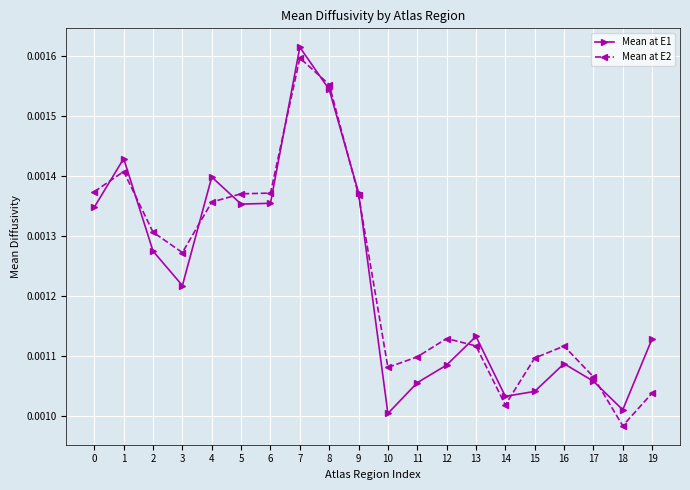

At which category is the sum across all series the highest?

7